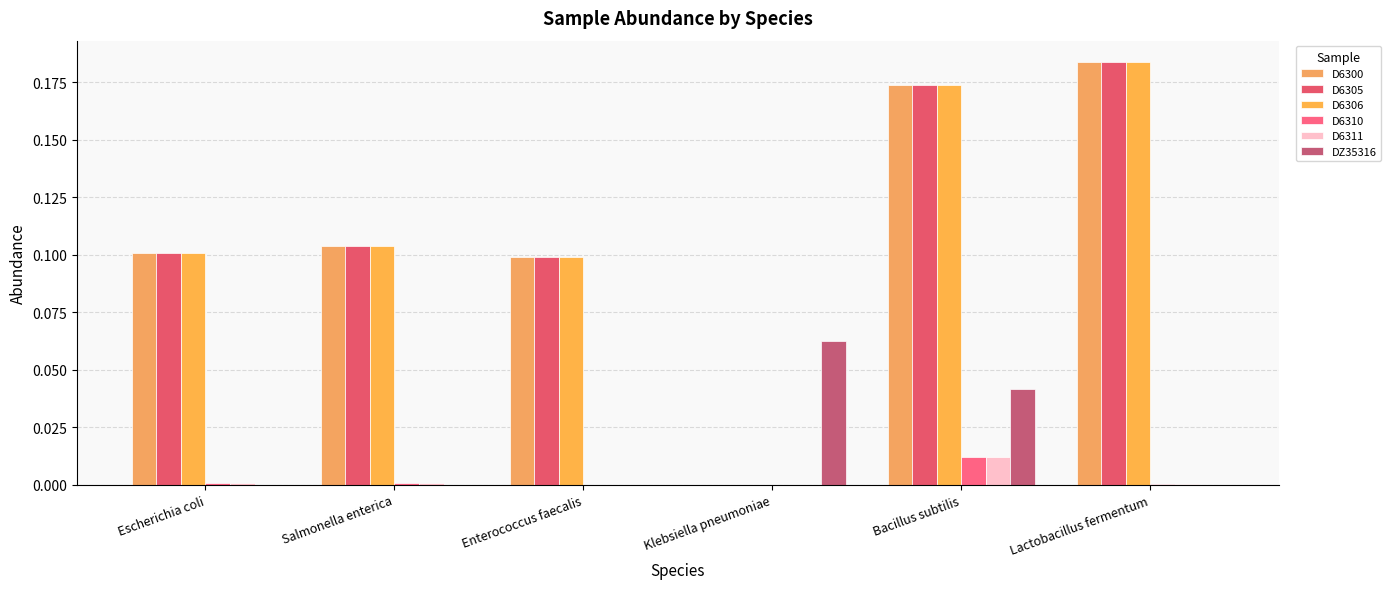

How many values in the D6300 series exceed 0?

5